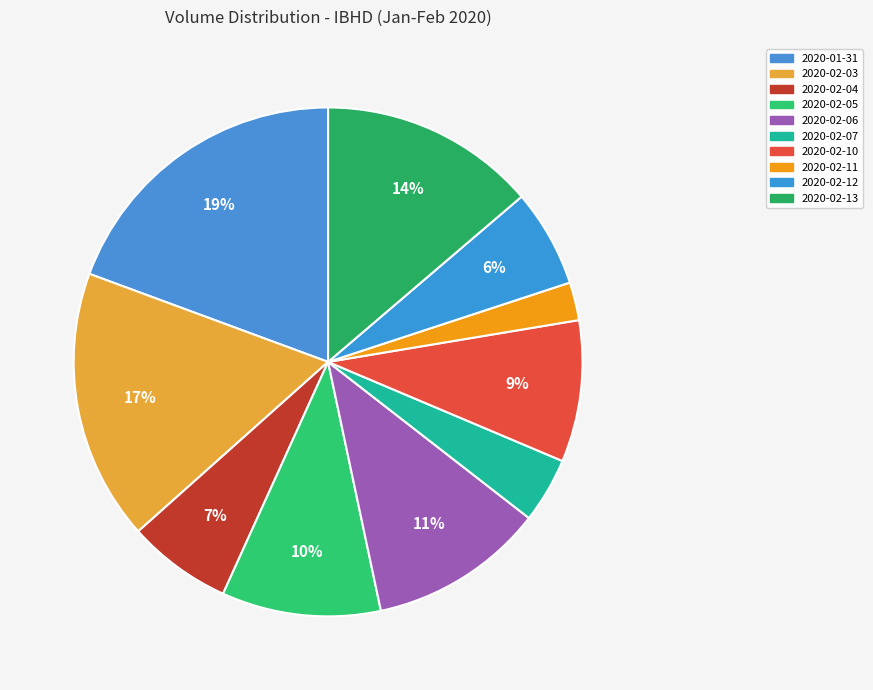

Is it true that 2020-01-31 is 19% of the pie?

True